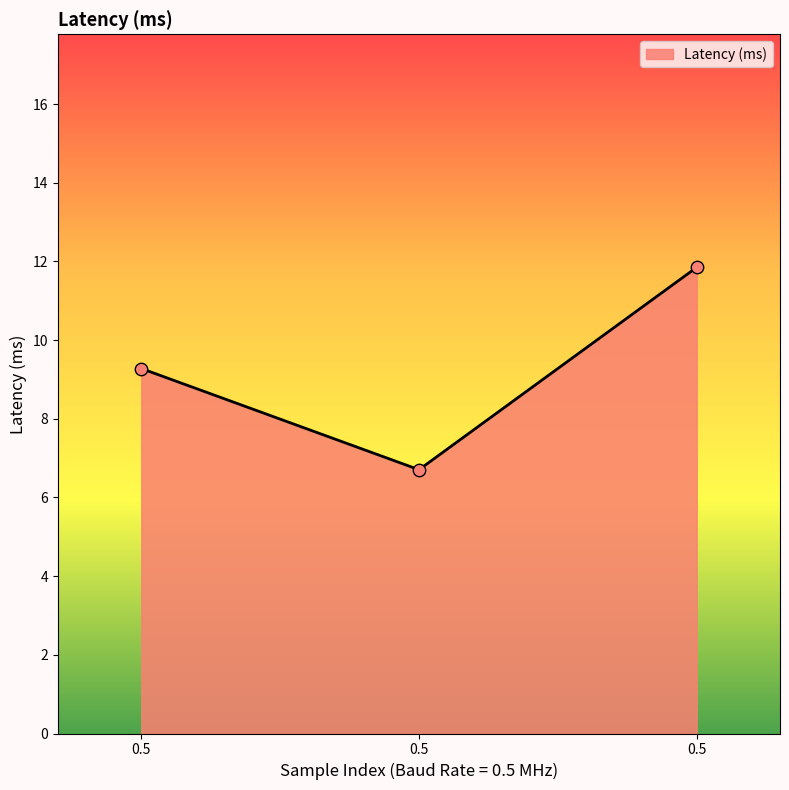

What is the change in value from 0.5 to 0.5?

-2.6